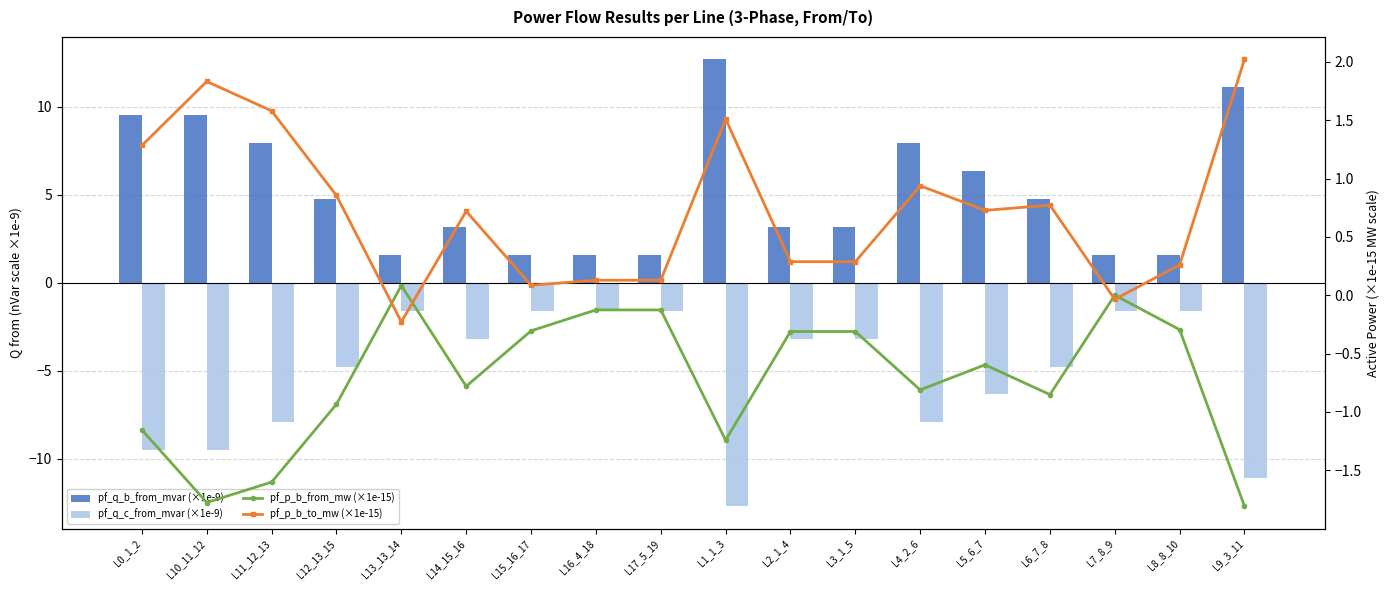

Which series has the widest spread of values?

pf_q_b_from_mvar (×1e-9)